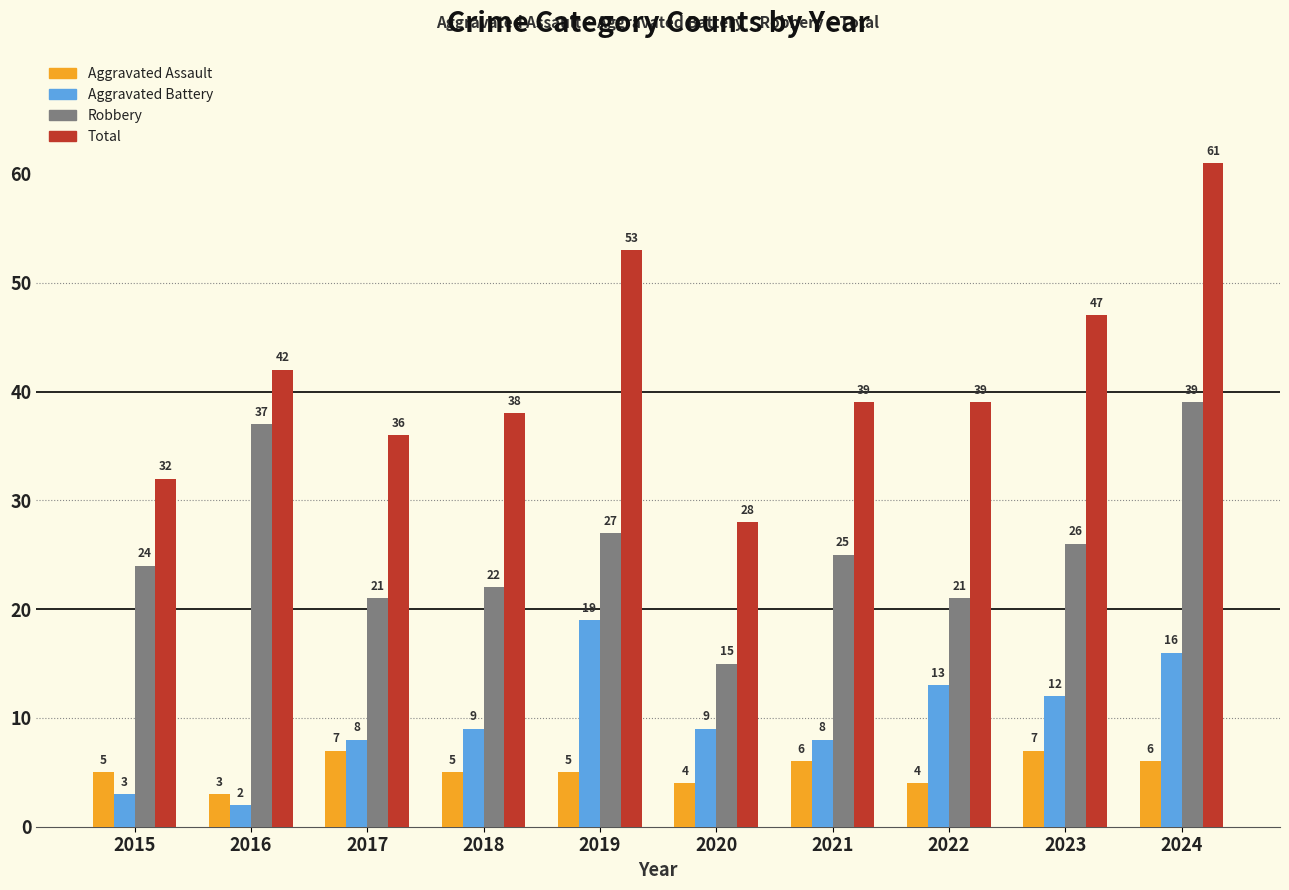

How many Aggravated Assault values are between 4 and 6?

7